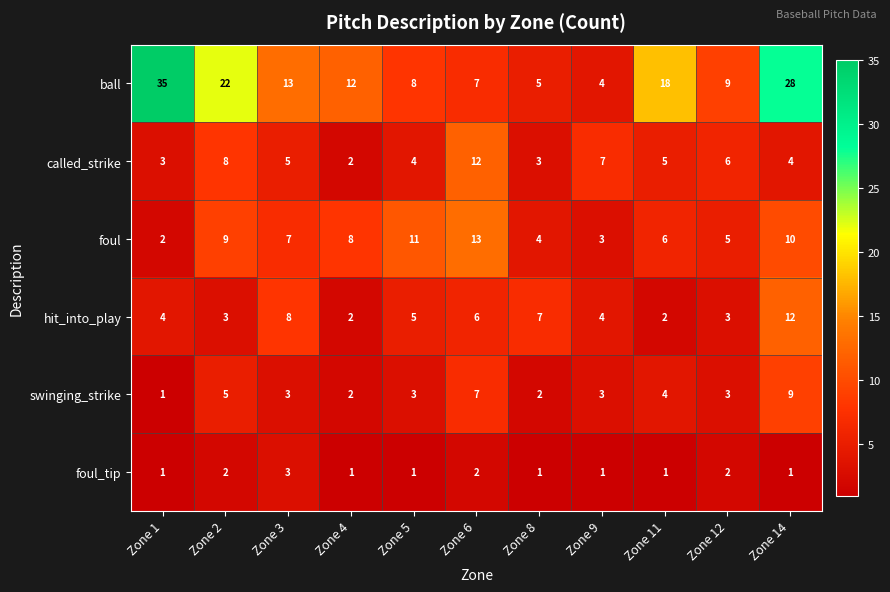

At which category is the sum across all series the highest?

Zone 14